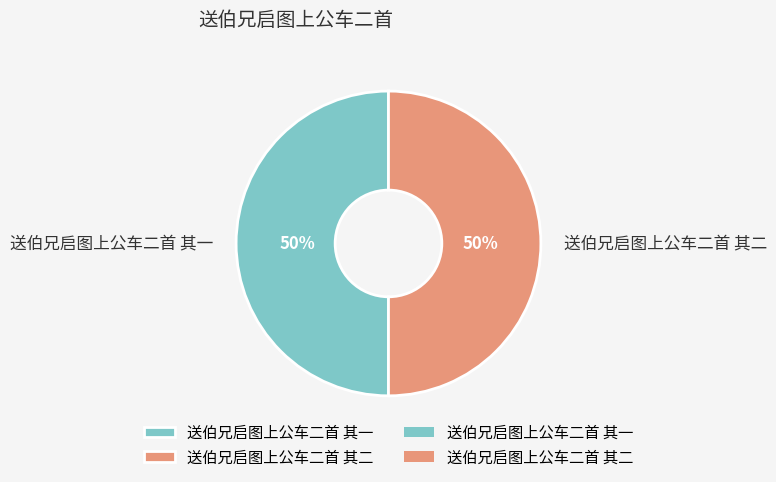

What is the ratio of the value at 送伯兄启图上公车二首 其一 to the value at 送伯兄启图上公车二首 其二?

1.0